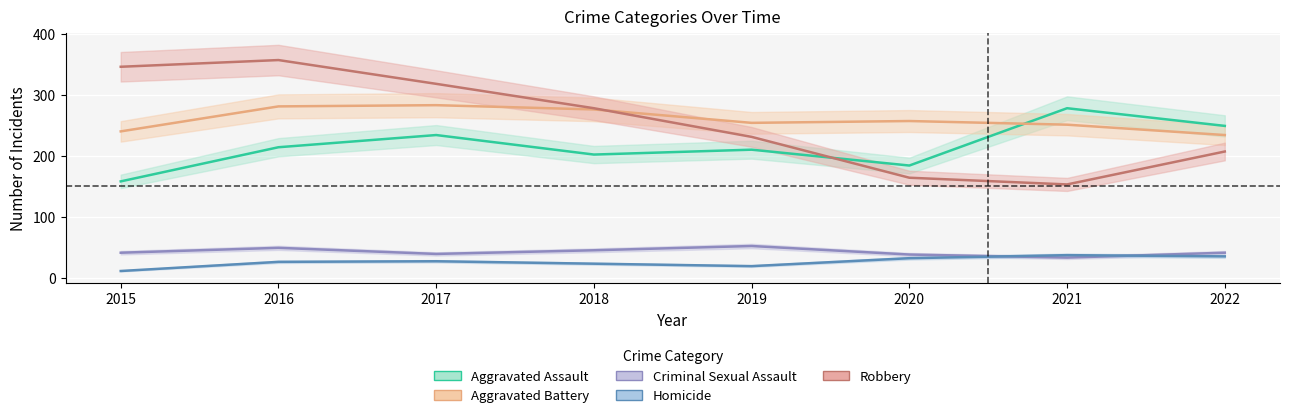

Reading left to right, transcribe all the data shown in this chart.

Aggravated Assault: 158	214	234	202	210	184	278	249
Aggravated Battery: 240	281	283	276	254	257	251	234
Criminal Sexual Assault: 41	49	39	45	52	38	33	41
Homicide: 11	26	27	23	19	32	37	35
Robbery: 346	357	318	278	231	164	153	207